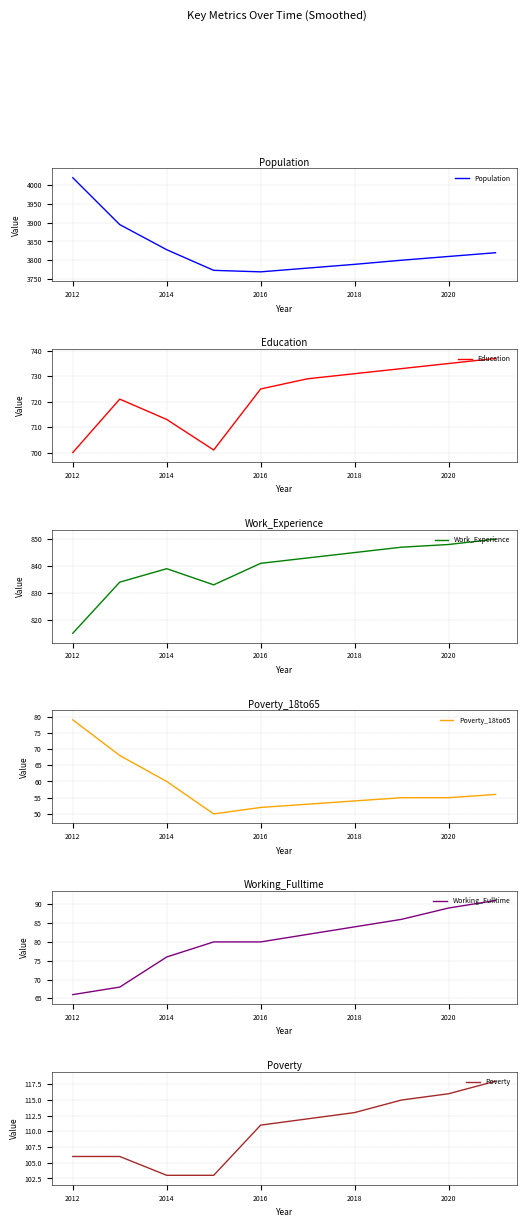

The Population series shows 3828 at 2014. True or false?

True